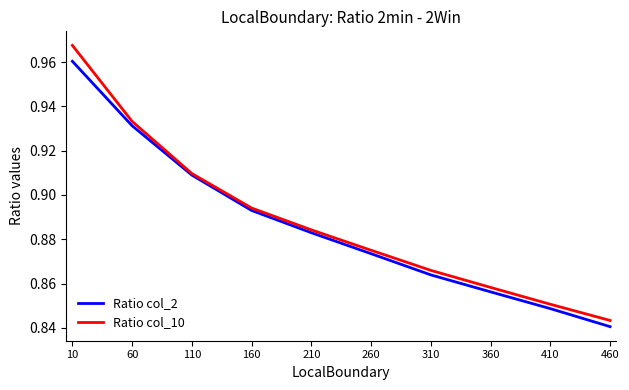

Is it true that Ratio col_2 equals 0.6 at 310?

False